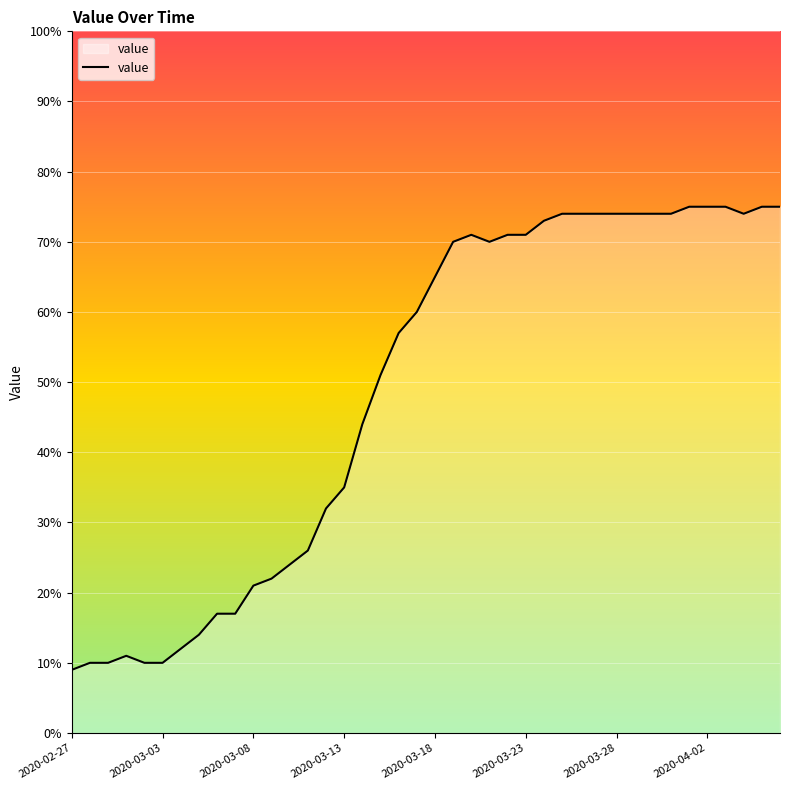

How many lines are shown in the chart?

1